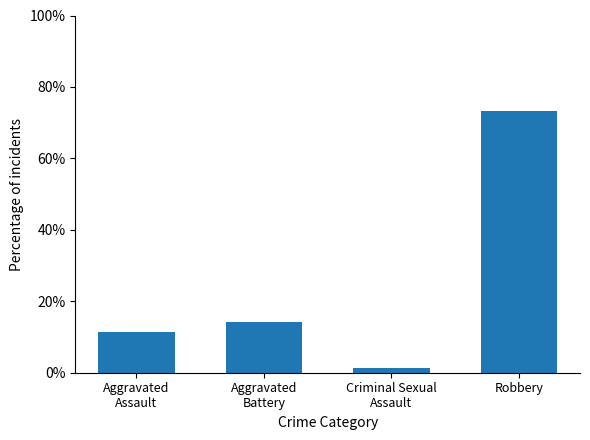

Rank the categories by value from lowest to highest.

Criminal Sexual
Assault, Aggravated
Assault, Aggravated
Battery, Robbery